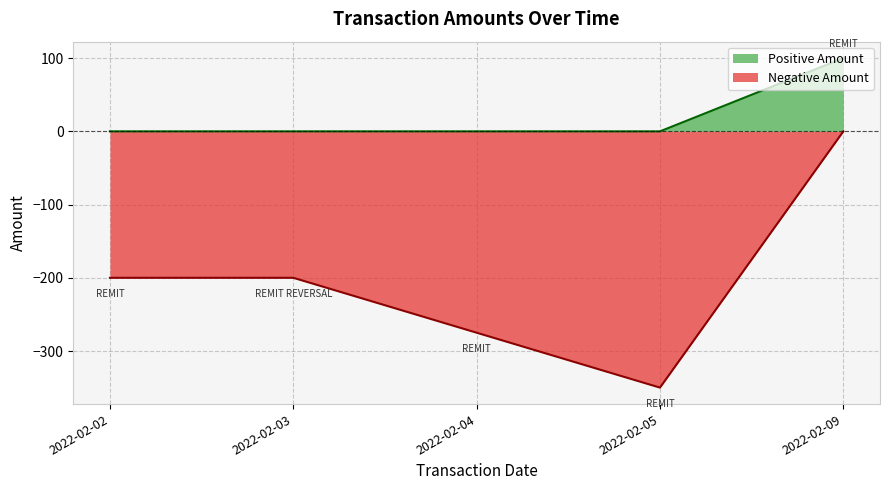

List the labels in order of value, smallest first.

2022-02-05, 2022-02-04, 2022-02-02, 2022-02-03, 2022-02-09